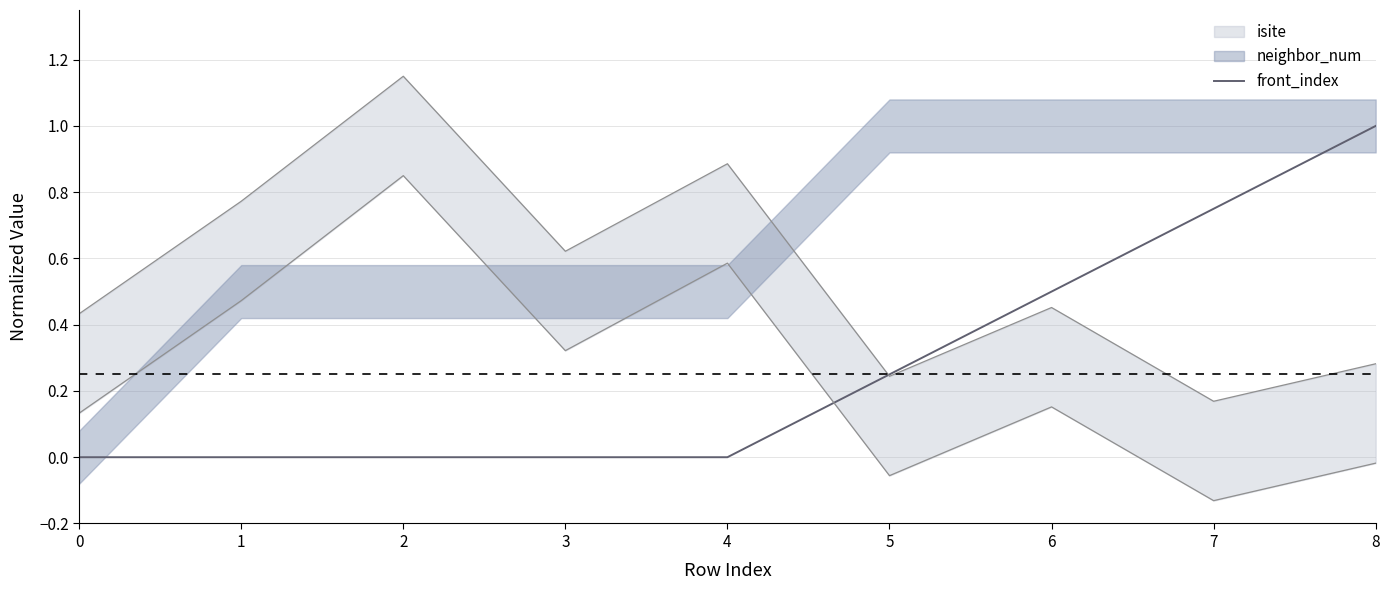

The front_index series shows 1.0 at 8. True or false?

True